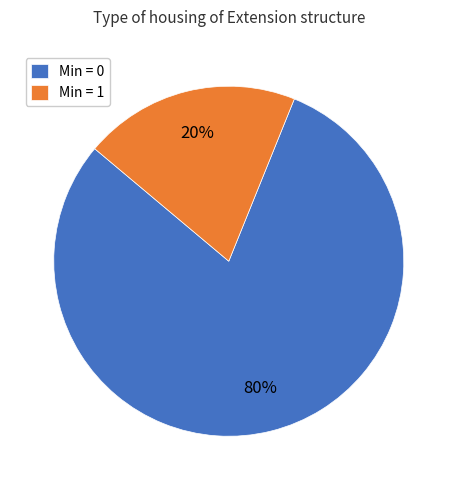

Combined, do Min = 1 and Min = 0 account for over 50%?

Yes